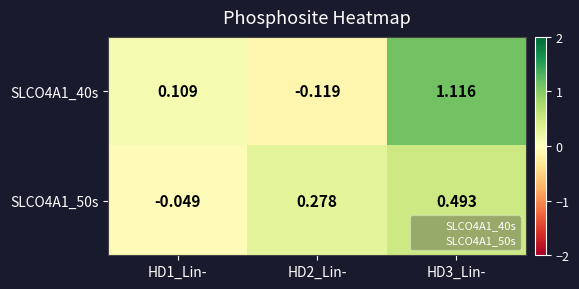

Is the value of SLCO4A1_50s at HD3_Lin- greater than the value of SLCO4A1_40s at HD3_Lin-?

No